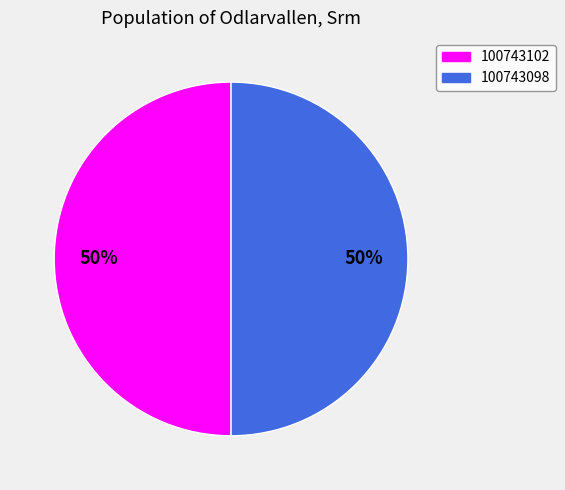

The 100743098 slice represents 38% of the pie. True or false?

False